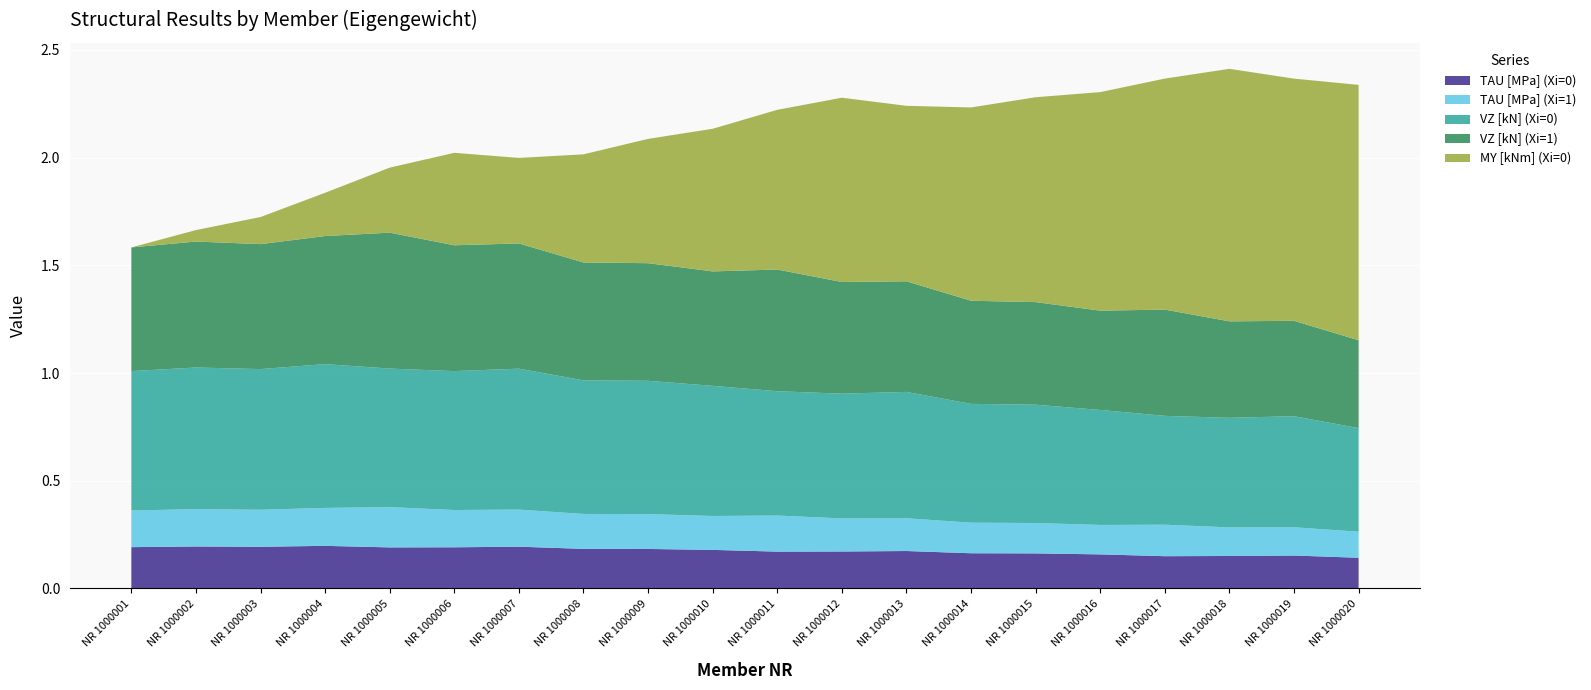

Reading left to right, transcribe all the data shown in this chart.

TAU [MPa] (Xi=0): NR 1000001=0.2	NR 1000002=0.2	NR 1000003=0.2	NR 1000004=0.2	NR 1000005=0.2	NR 1000006=0.2	NR 1000007=0.2	NR 1000008=0.2	NR 1000009=0.2	NR 1000010=0.2	NR 1000011=0.2	NR 1000012=0.2	NR 1000013=0.2	NR 1000014=0.2	NR 1000015=0.2	NR 1000016=0.2	NR 1000017=0.1	NR 1000018=0.2	NR 1000019=0.2	NR 1000020=0.1
TAU [MPa] (Xi=1): NR 1000001=0.2	NR 1000002=0.2	NR 1000003=0.2	NR 1000004=0.2	NR 1000005=0.2	NR 1000006=0.2	NR 1000007=0.2	NR 1000008=0.2	NR 1000009=0.2	NR 1000010=0.2	NR 1000011=0.2	NR 1000012=0.2	NR 1000013=0.2	NR 1000014=0.1	NR 1000015=0.1	NR 1000016=0.1	NR 1000017=0.1	NR 1000018=0.1	NR 1000019=0.1	NR 1000020=0.1
VZ [kN] (Xi=0): NR 1000001=0.6	NR 1000002=0.7	NR 1000003=0.7	NR 1000004=0.7	NR 1000005=0.6	NR 1000006=0.6	NR 1000007=0.7	NR 1000008=0.6	NR 1000009=0.6	NR 1000010=0.6	NR 1000011=0.6	NR 1000012=0.6	NR 1000013=0.6	NR 1000014=0.6	NR 1000015=0.5	NR 1000016=0.5	NR 1000017=0.5	NR 1000018=0.5	NR 1000019=0.5	NR 1000020=0.5
VZ [kN] (Xi=1): NR 1000001=0.6	NR 1000002=0.6	NR 1000003=0.6	NR 1000004=0.6	NR 1000005=0.6	NR 1000006=0.6	NR 1000007=0.6	NR 1000008=0.5	NR 1000009=0.5	NR 1000010=0.5	NR 1000011=0.6	NR 1000012=0.5	NR 1000013=0.5	NR 1000014=0.5	NR 1000015=0.5	NR 1000016=0.5	NR 1000017=0.5	NR 1000018=0.4	NR 1000019=0.4	NR 1000020=0.4
MY [kNm] (Xi=0): NR 1000001=0.0	NR 1000002=0.1	NR 1000003=0.1	NR 1000004=0.2	NR 1000005=0.3	NR 1000006=0.4	NR 1000007=0.4	NR 1000008=0.5	NR 1000009=0.6	NR 1000010=0.7	NR 1000011=0.7	NR 1000012=0.9	NR 1000013=0.8	NR 1000014=0.9	NR 1000015=1.0	NR 1000016=1.0	NR 1000017=1.1	NR 1000018=1.2	NR 1000019=1.1	NR 1000020=1.2